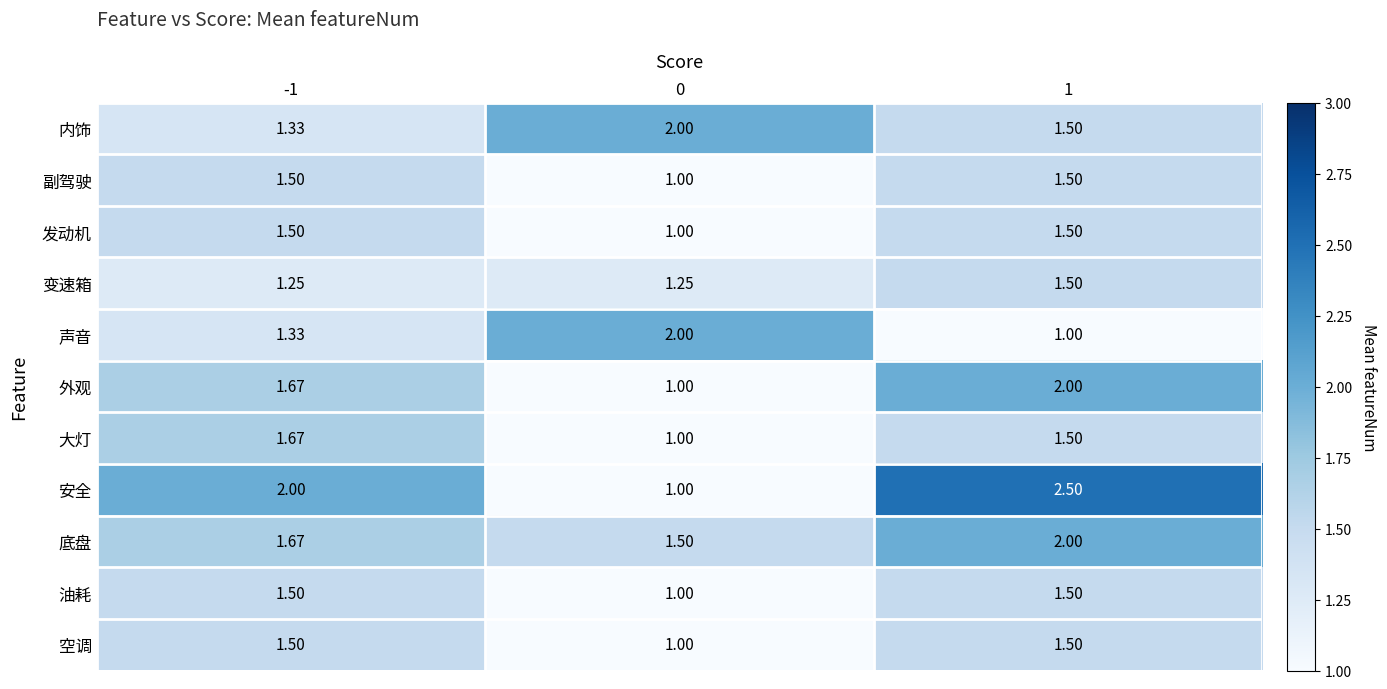

Which series has the largest total across all categories?

安全